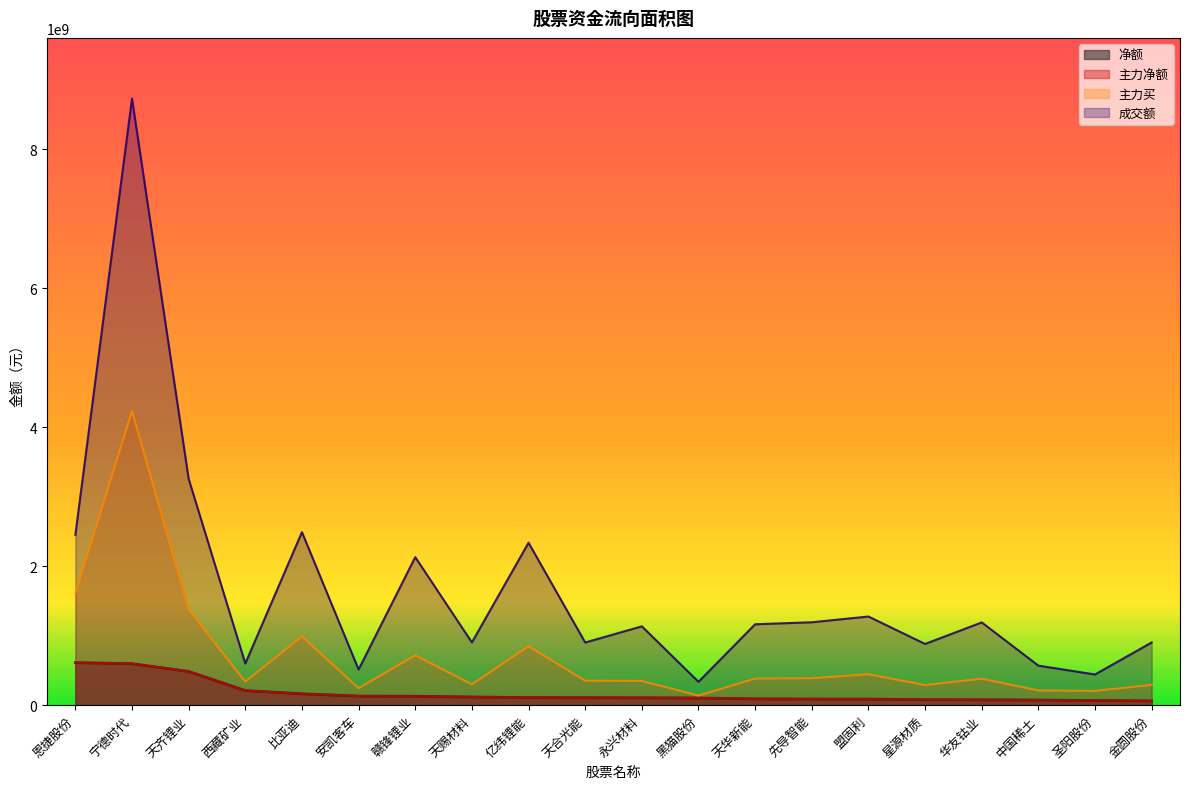

What is the label of the 16th point from the left?

星源材质